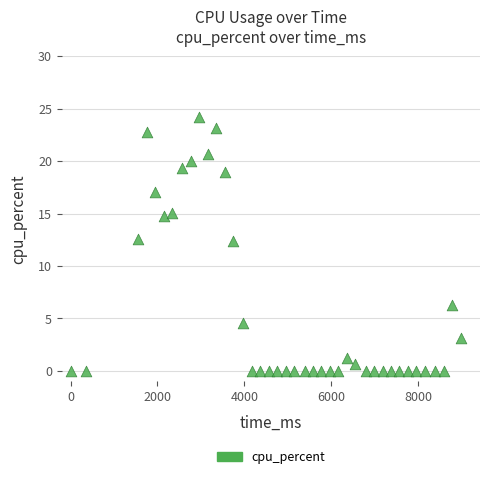

What is the range of Y values (max minus min)?

24.2